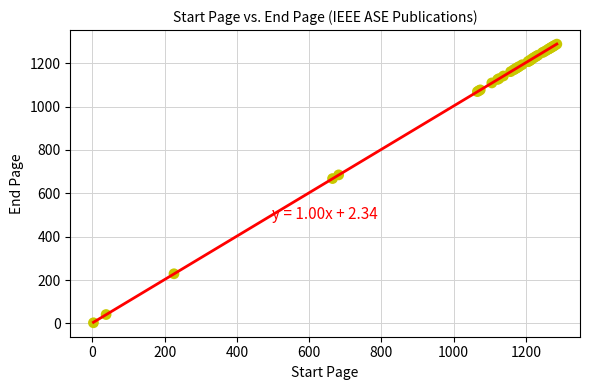

What Y value in the scatter plot is closest to 645?

668